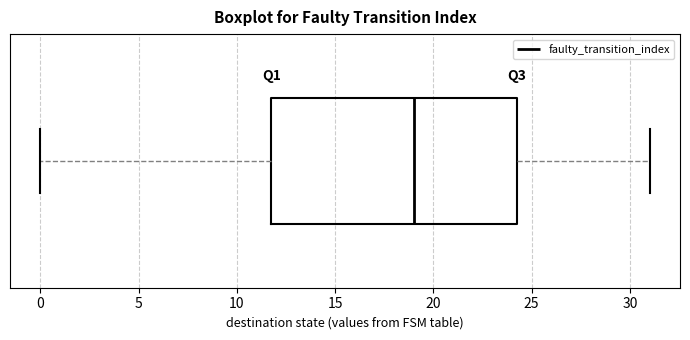

Transcribe this box plot: give where the median line is, the range the box spans, and where the two whiskers end, as read against the x-axis. The values are not printed on the chart, so give them approximately, as read against the axis.

median 19.0, box 12.0 to 24.5, whiskers 0.0 to 31.0